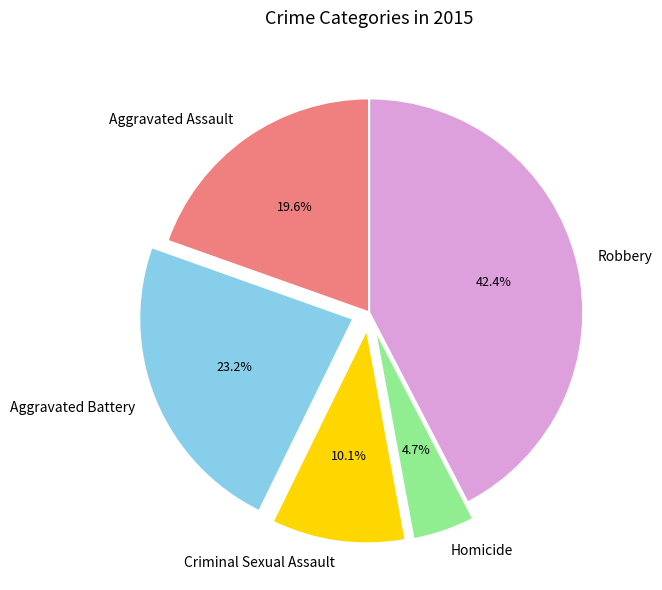

Approximately how many times larger is the value at Robbery compared to Aggravated Battery?

1.8